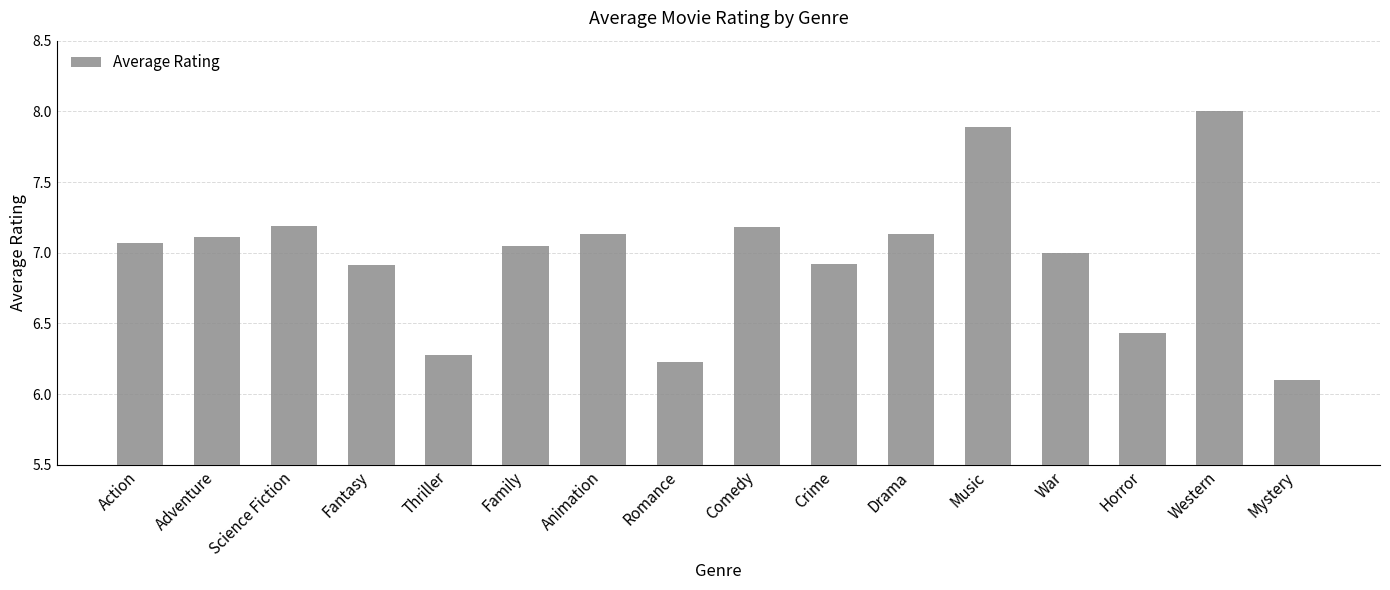

What is the sum of the values at Animation and War?

14.1